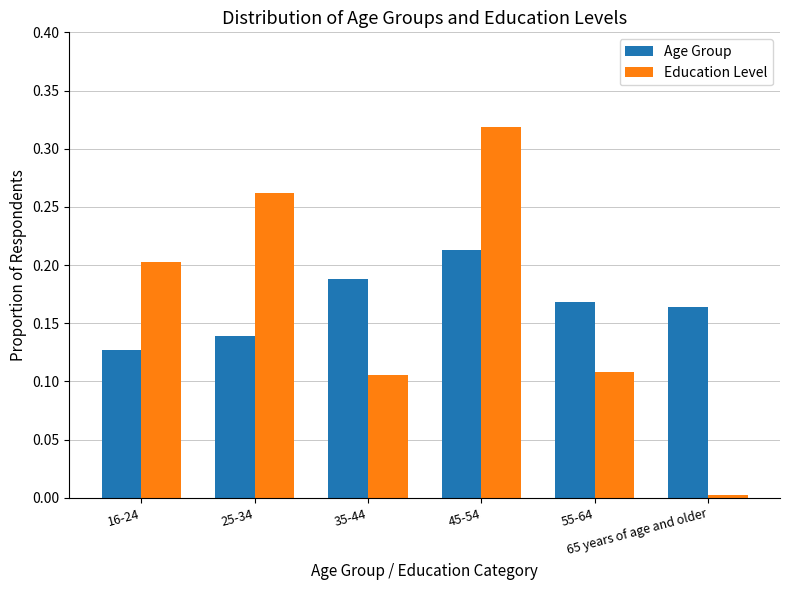

How many Age Group values are between 0 and 1?

6